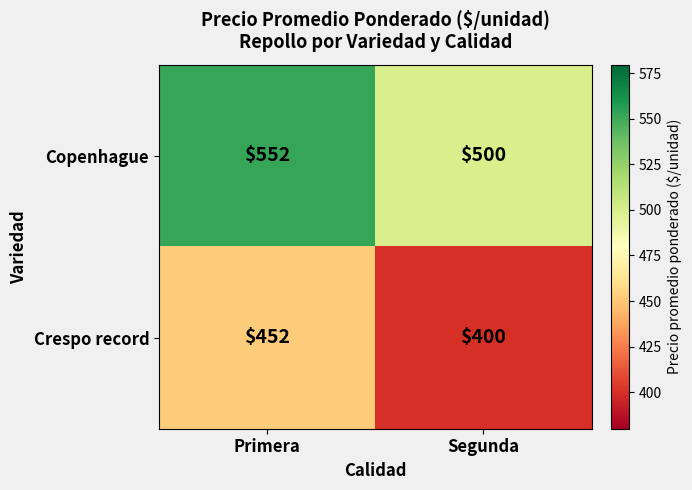

What is the smallest value displayed?

400